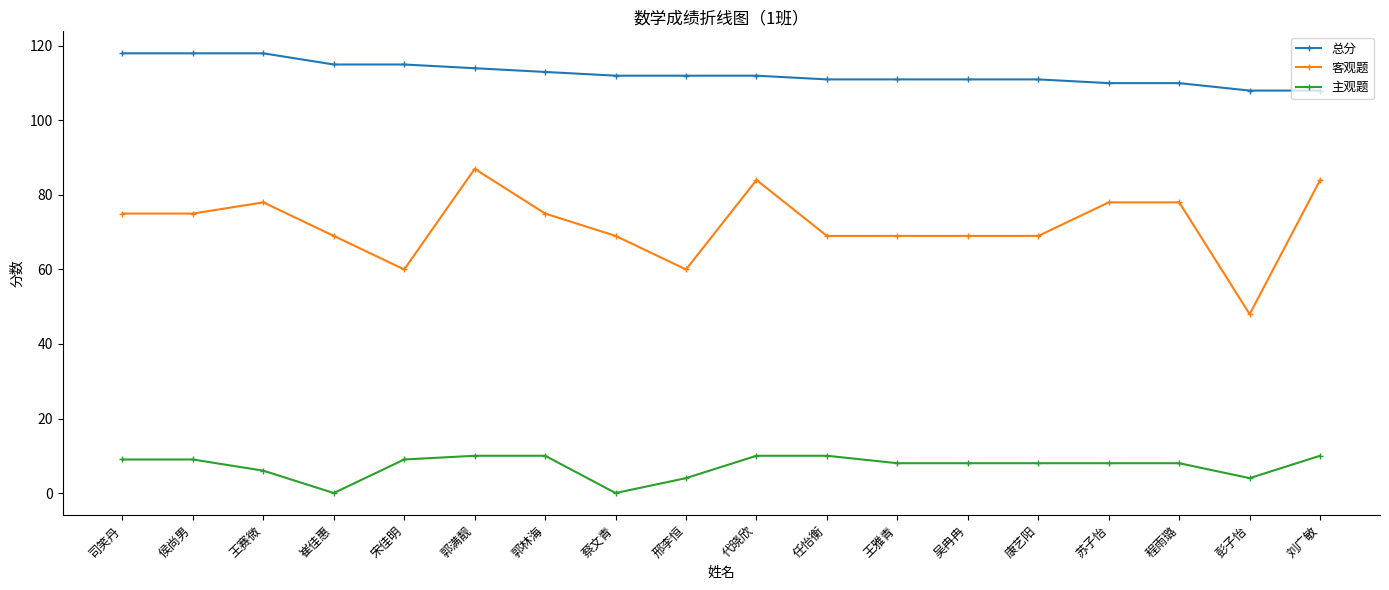

True or false: 客观题 has more than 0 interior local peaks.

True